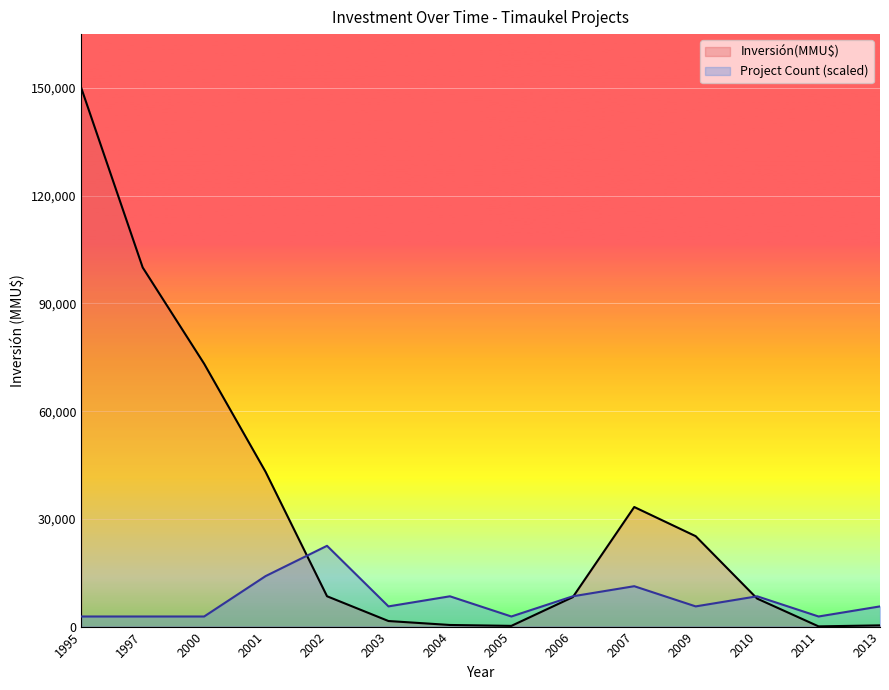

Does the chart display data point markers on the line(s)?

No